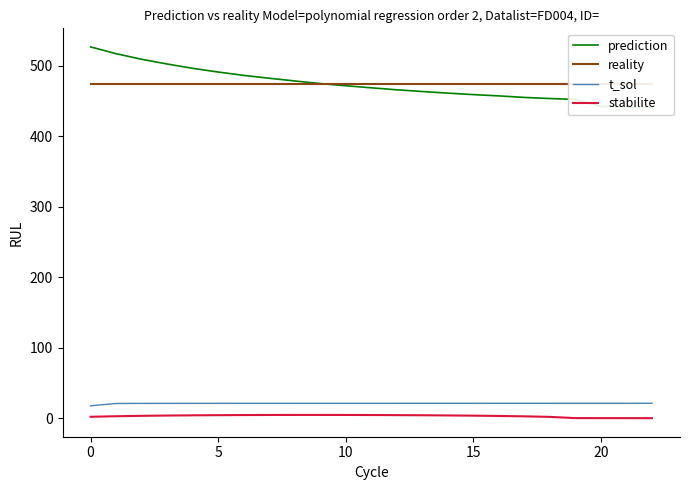

List the labels in order of stabilite value, largest first.

8, 9, 10, 7, 11, 6, 12, 5, 13, 20, 14, 15, 15, 10, 16, 5, 17, 0, 18, 19, 20, 21, 22